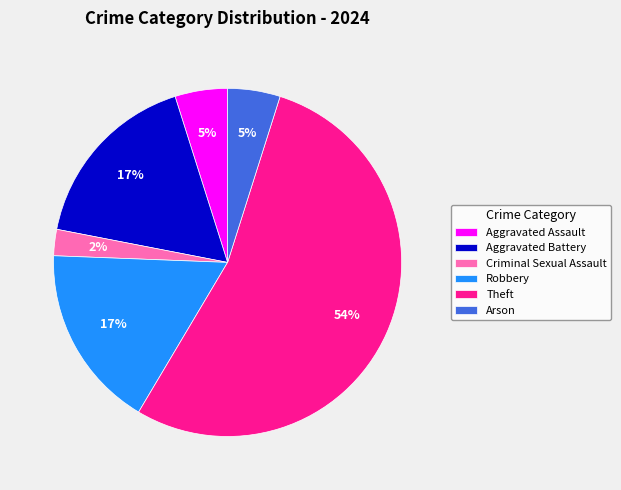

What percentage is the Theft slice, to the nearest percent?

54%